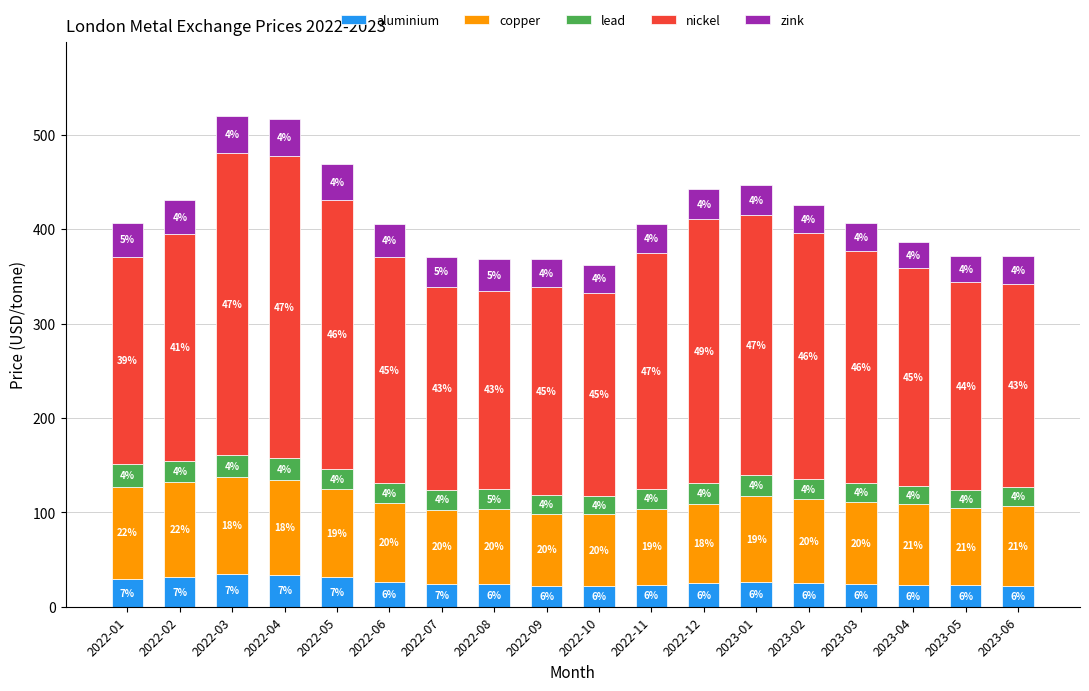

What are all the series names shown in the legend?

aluminium, copper, lead, nickel, zink